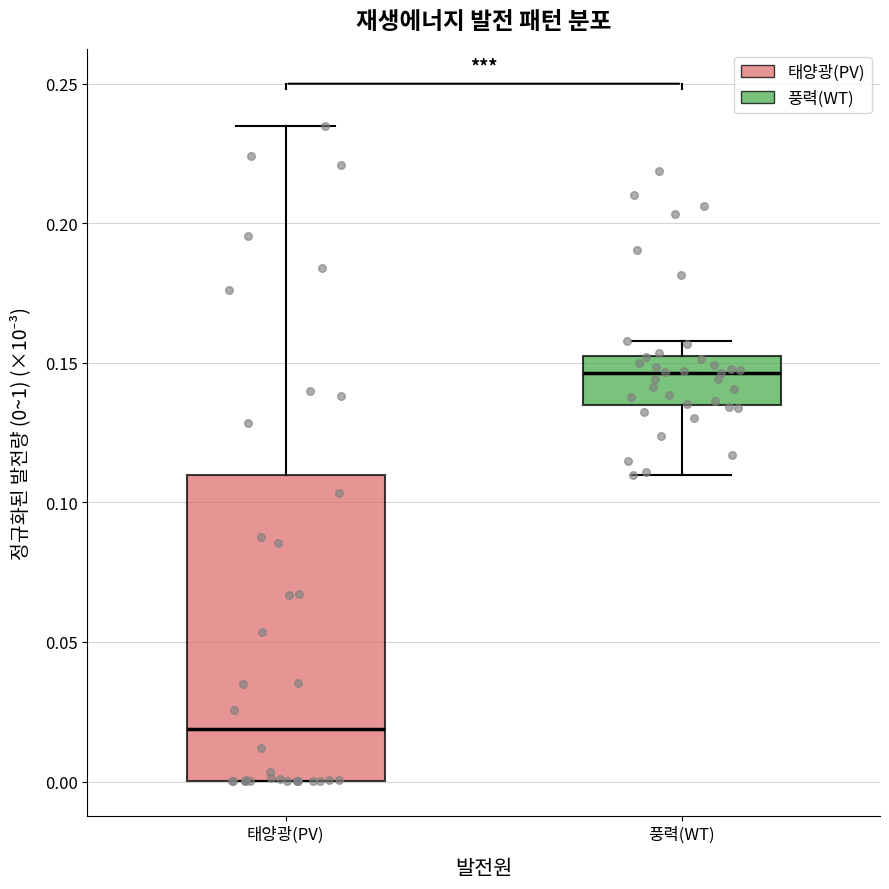

Reading left to right, read every box against the y-axis: the position of its median line, the range the box covers, and the ends of its whiskers. The values are not printed on the chart, so give them approximately, as read against the axis.

태양광(PV): median 0.020, box 0.000 to 0.110, whiskers 0.000 to 0.235
풍력(WT): median 0.145, box 0.135 to 0.155, whiskers 0.110 to 0.160